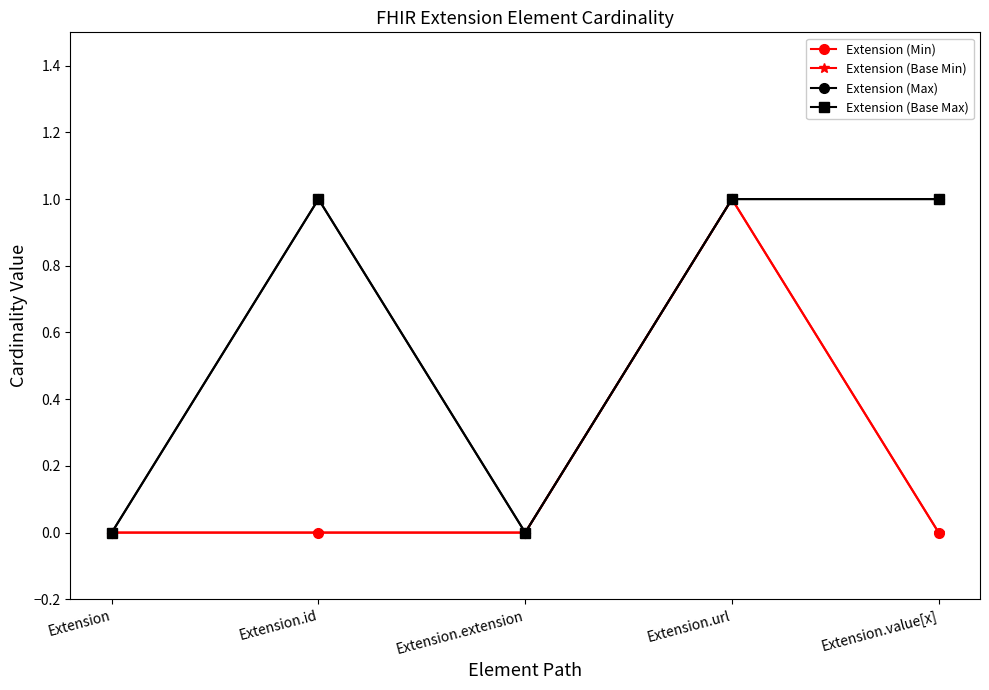

True or false: Extension (Min) and Extension (Base Min) cross at least once.

False